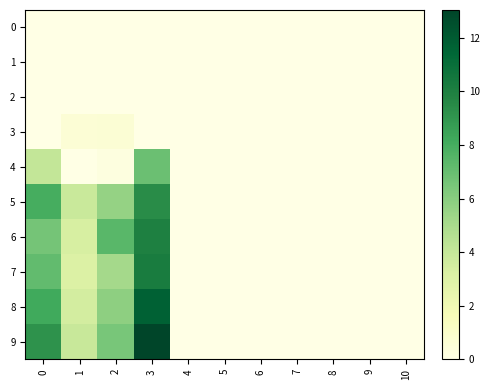

Between 4 and 9, which is larger?

4